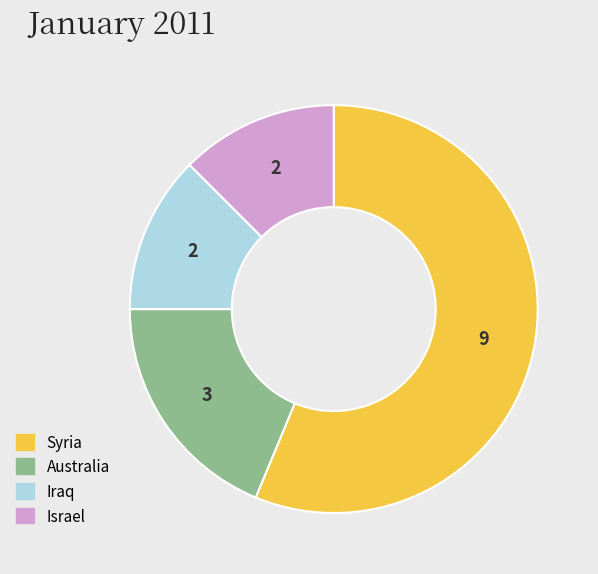

Which category has the biggest portion of the pie?

Syria